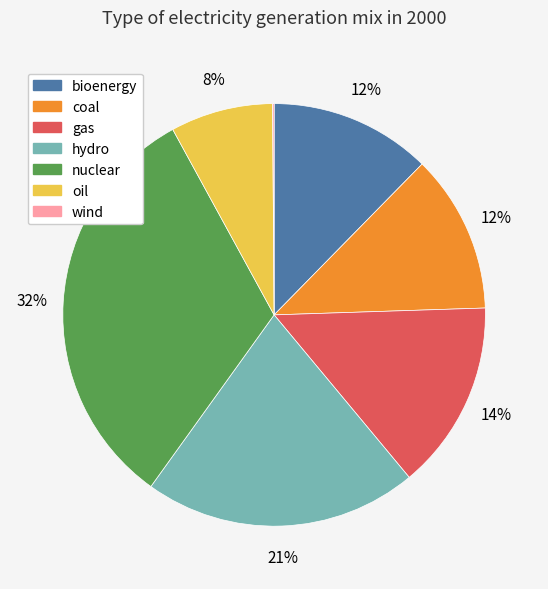

To the nearest percent, what is the average slice percentage?

14%